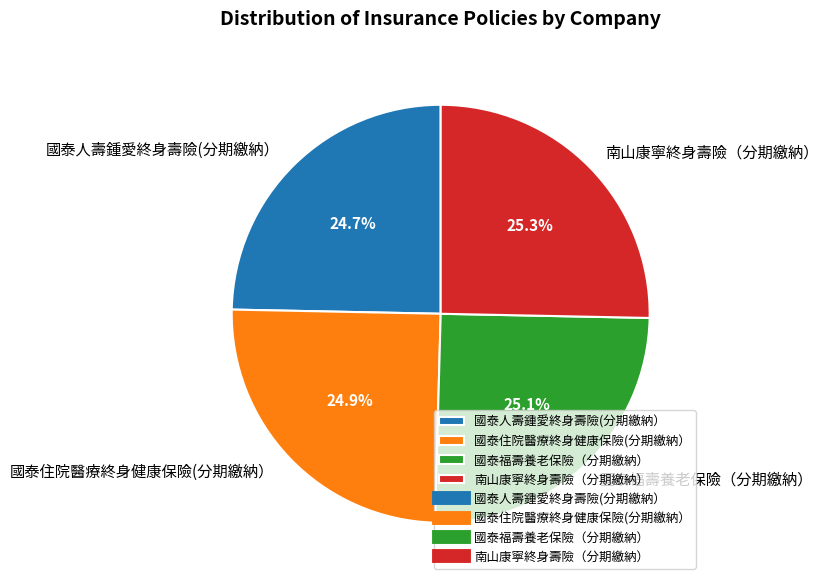

Is there any slice that represents more than half of the pie?

No